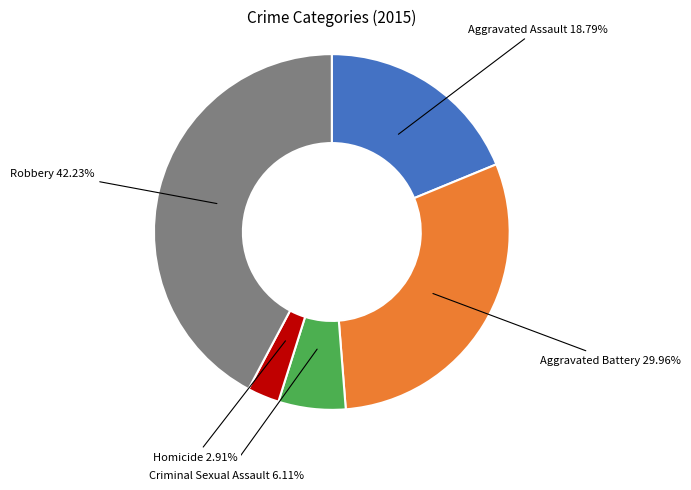

True or false: Aggravated Assault accounts for 12% of the total.

False